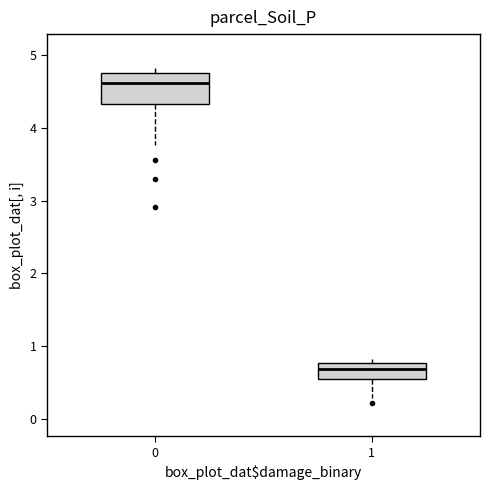

Reading left to right, transcribe this box plot: for each box, give where its median line is, the range the box spans, and where its two whiskers end, as read against the y-axis. The values are not printed on the chart, so give them approximately, as read against the axis.

0: median 4.6, box 4.3 to 4.8, whiskers 3.8 to 4.8 (just above the box's upper edge)
1: median 0.7, box 0.6 to 0.8, whiskers 0.3 to 0.8 (just above the box's upper edge)